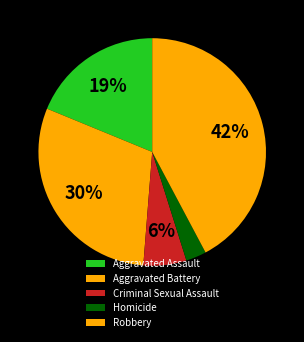

How many slices are in this pie chart?

5